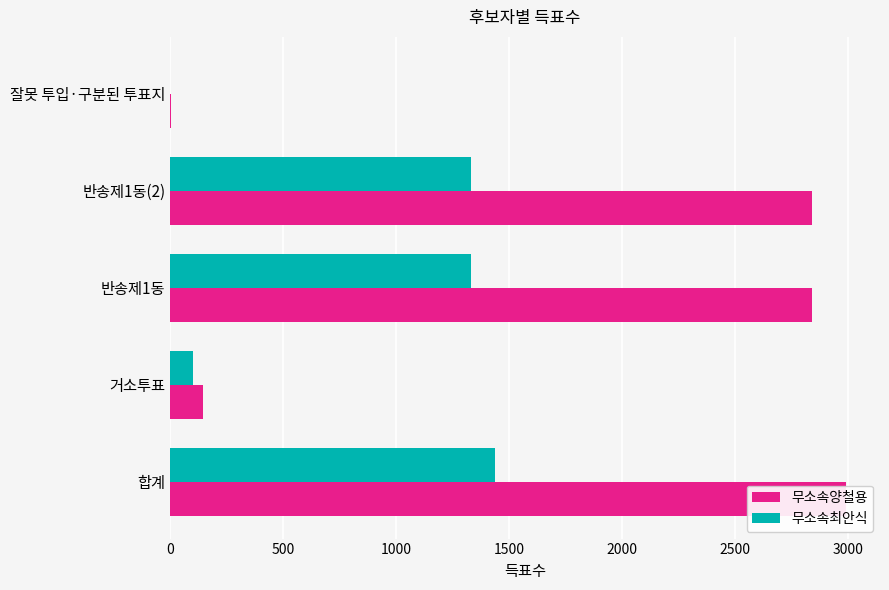

Which series has the largest total across all categories?

무소속양철용